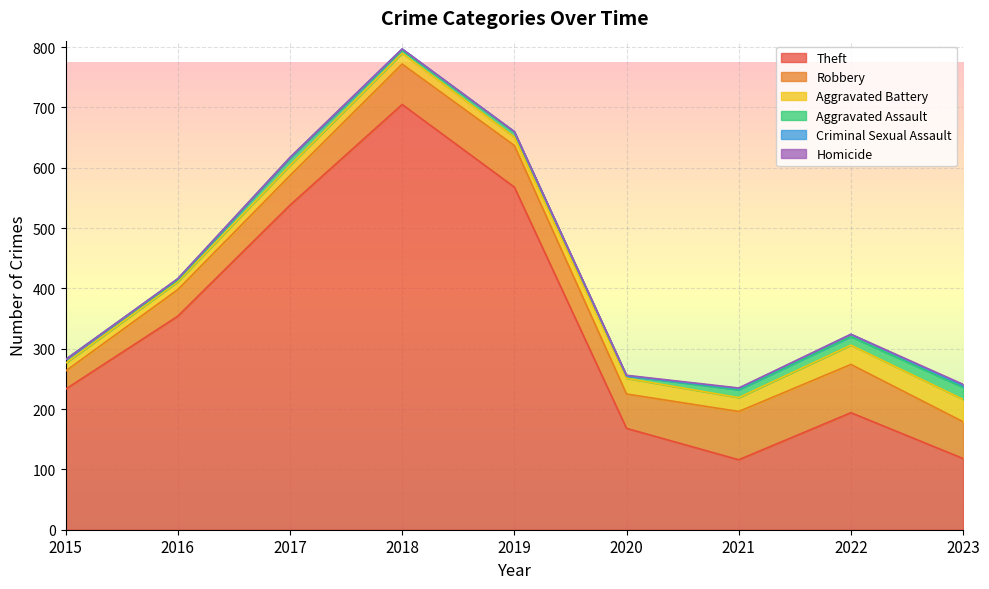

Does the chart display data point markers on the line(s)?

No